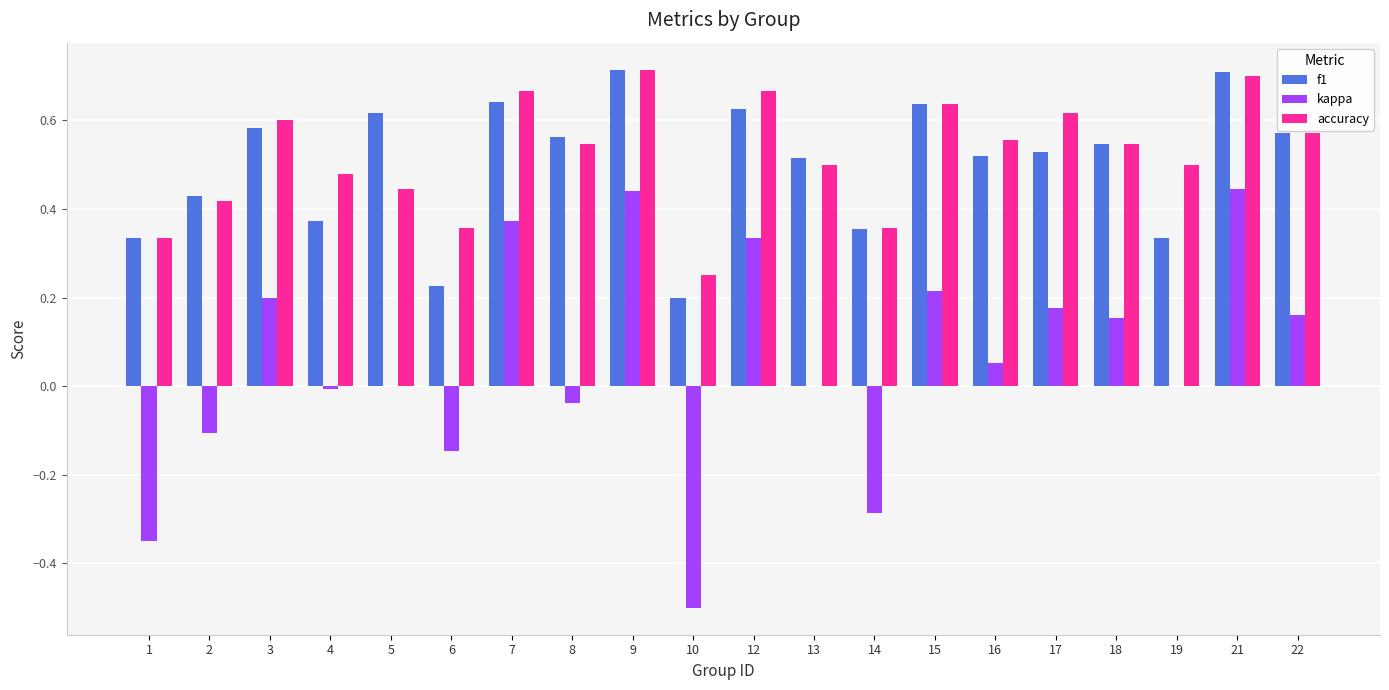

What are all the series names shown in the legend?

f1, kappa, accuracy